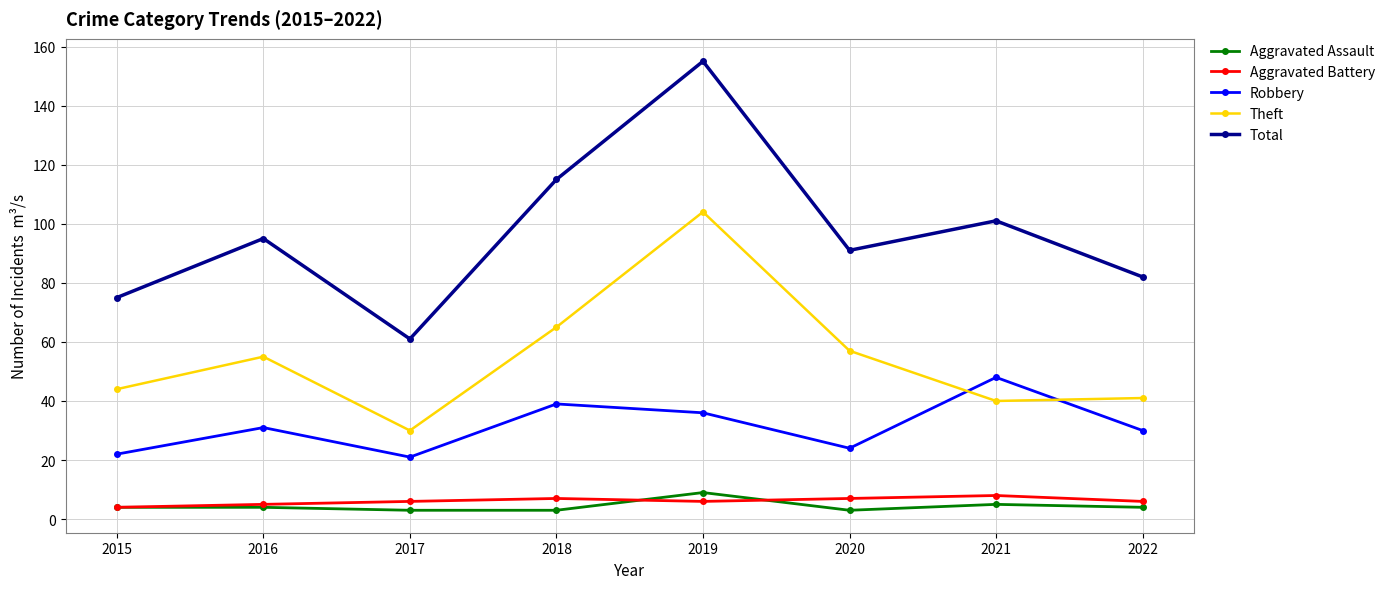

Between 2017 and 2018, which series saw the biggest shift?

Total